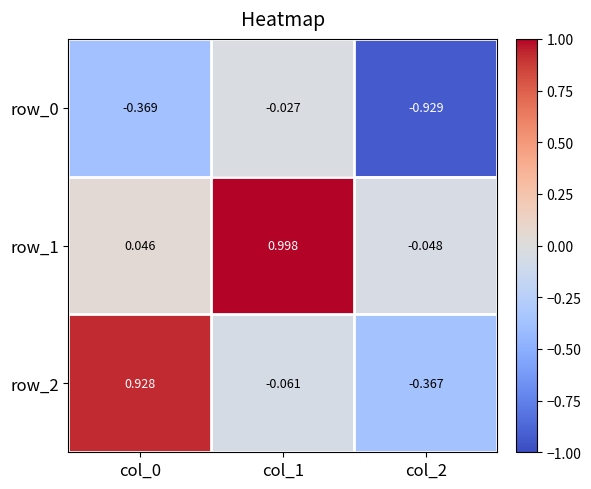

List the labels in order of row_2 value, largest first.

col_0, col_1, col_2